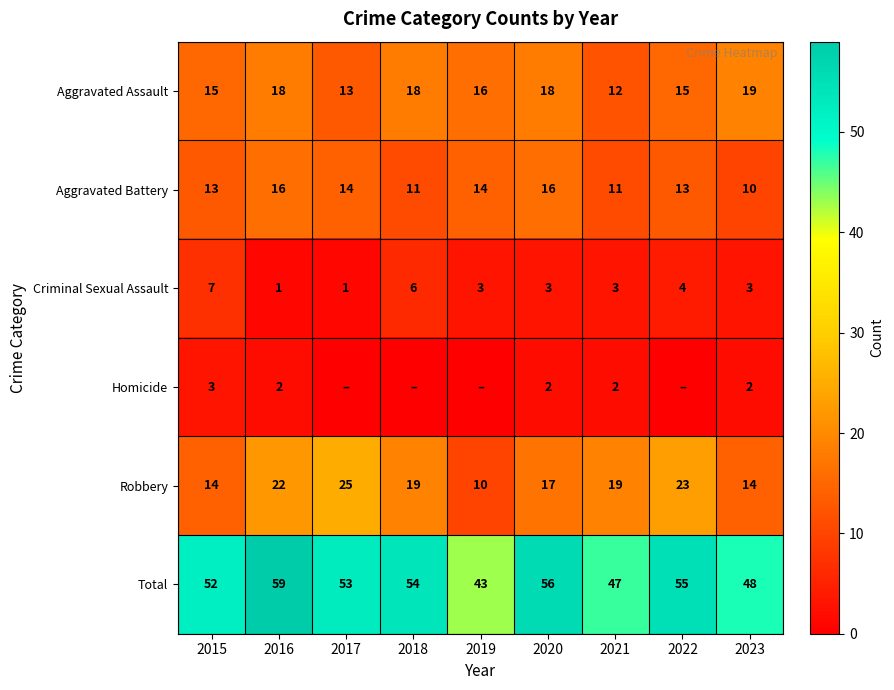

At which category is the sum across all series the highest?

2016